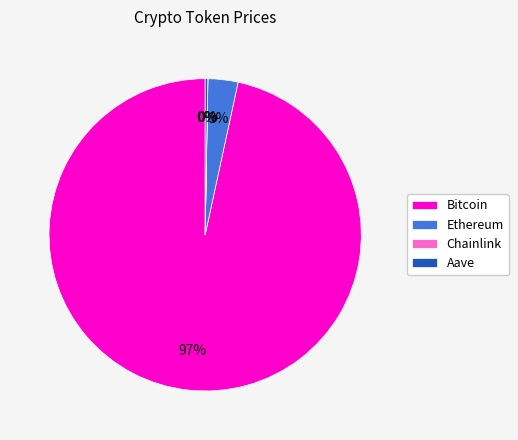

Which has a higher value, Bitcoin or Ethereum?

Bitcoin